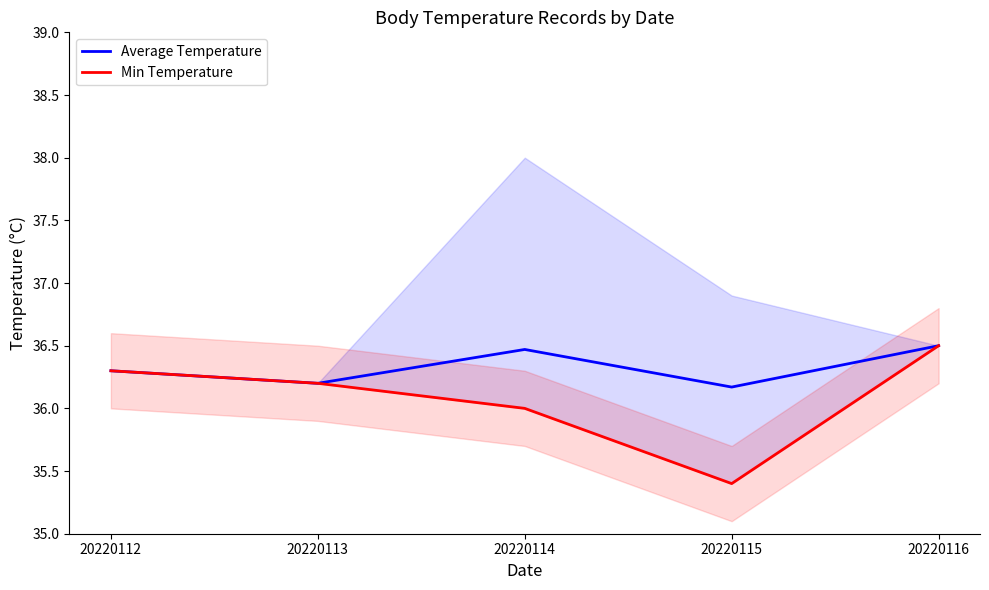

Between 20220115 and 20220113, which is larger?

20220113